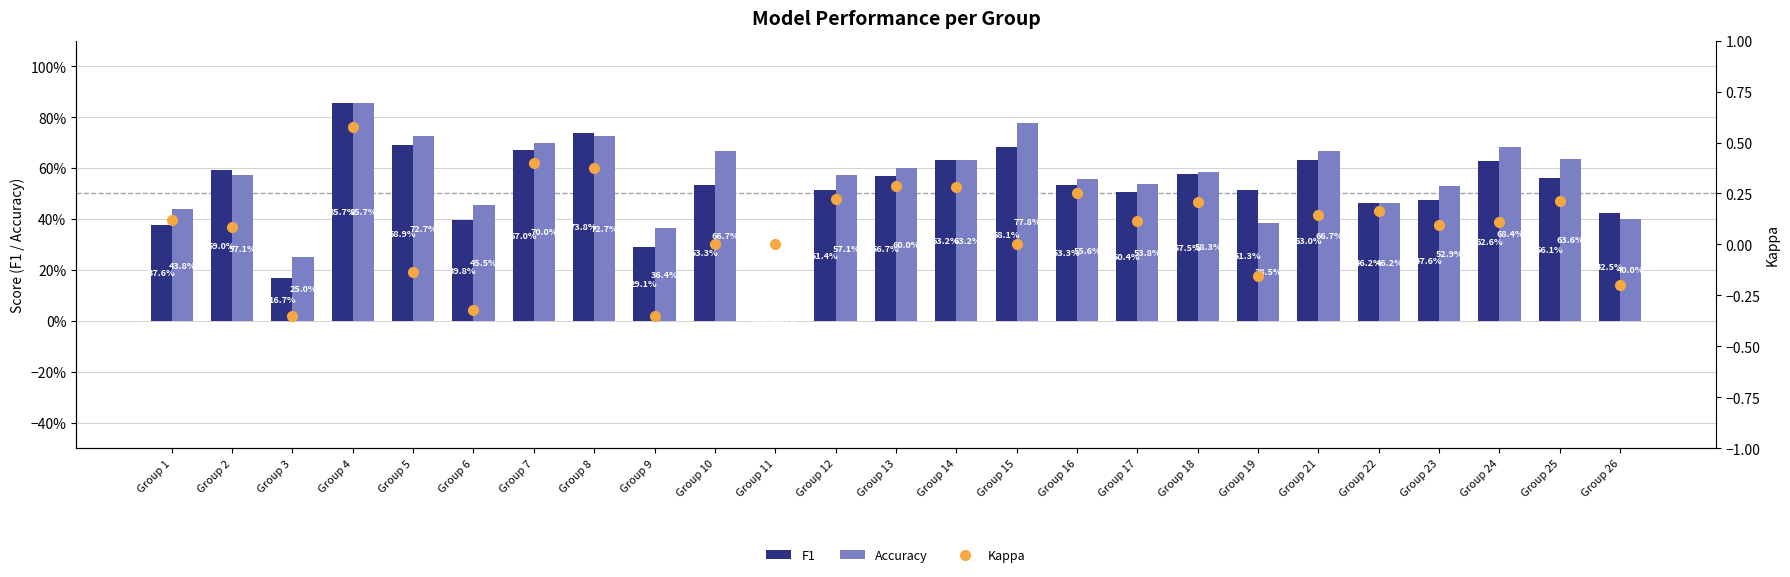

Is the value of Kappa at Group 19 greater than the value of F1 at Group 3?

No